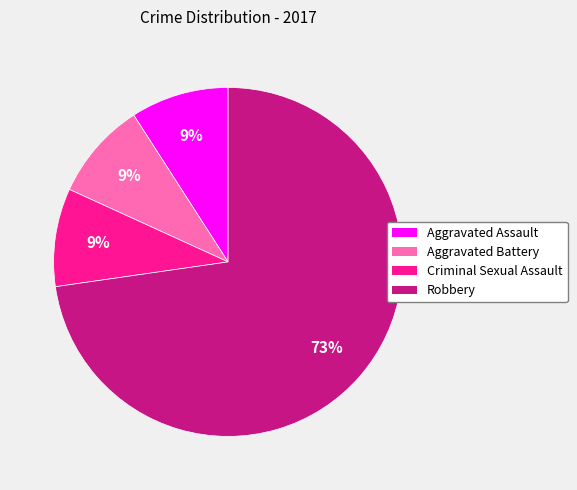

The Criminal Sexual Assault slice represents 1% of the pie. True or false?

False